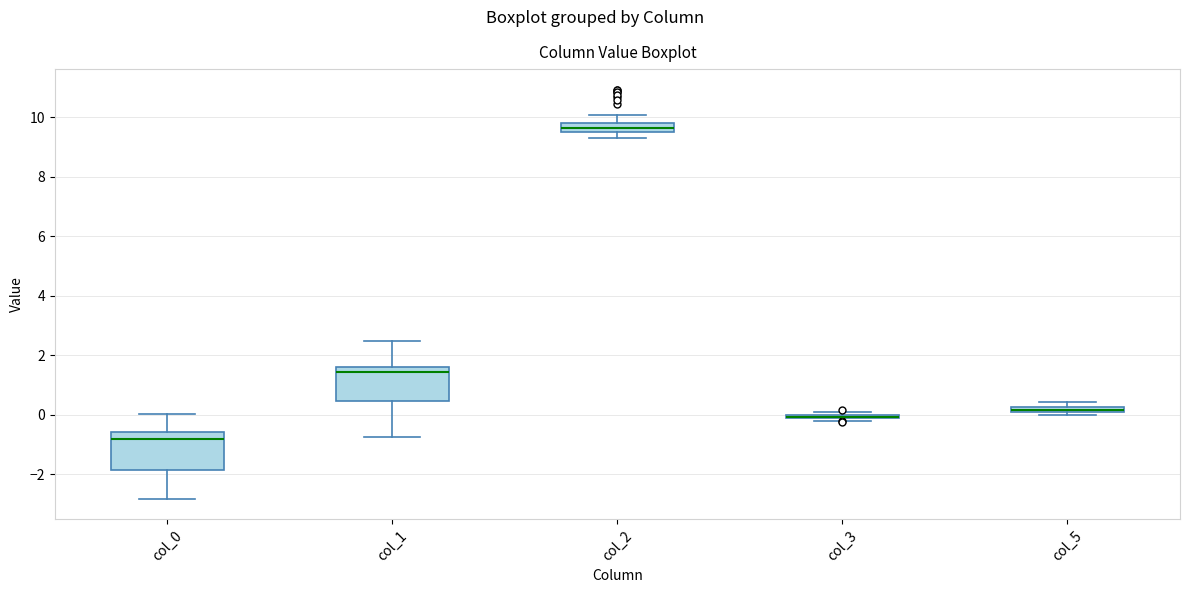

Where is the upper edge of the box for col_5 on the y-axis? The values are not printed on the chart, so give them approximately, as read against the axis.

0.2